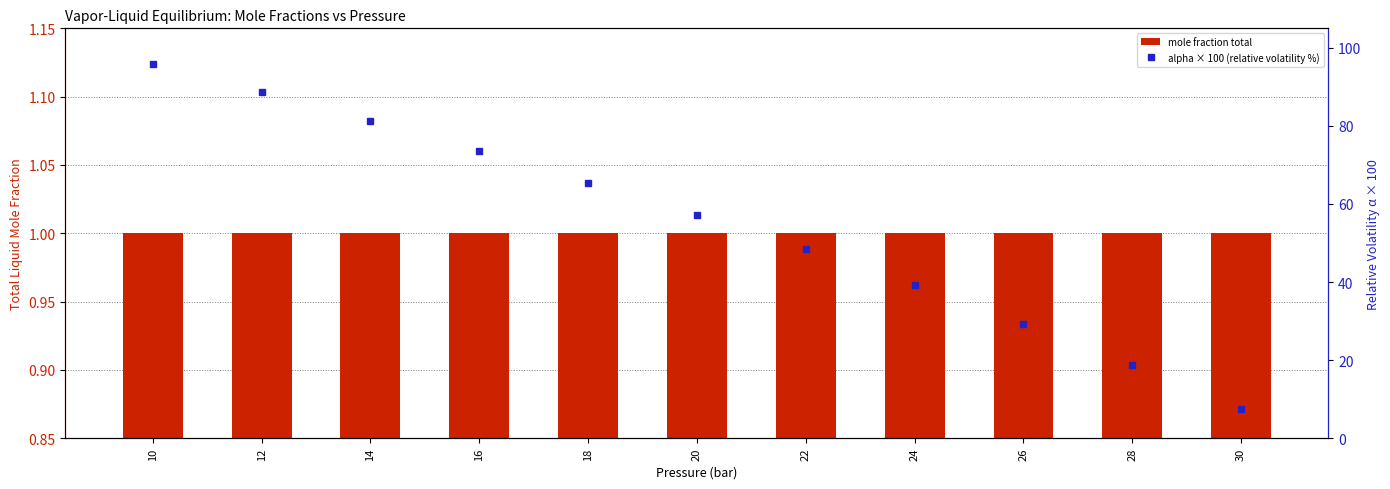

What is the sum of the alpha × 100 (relative volatility %) values at 14 and 12?

170.1